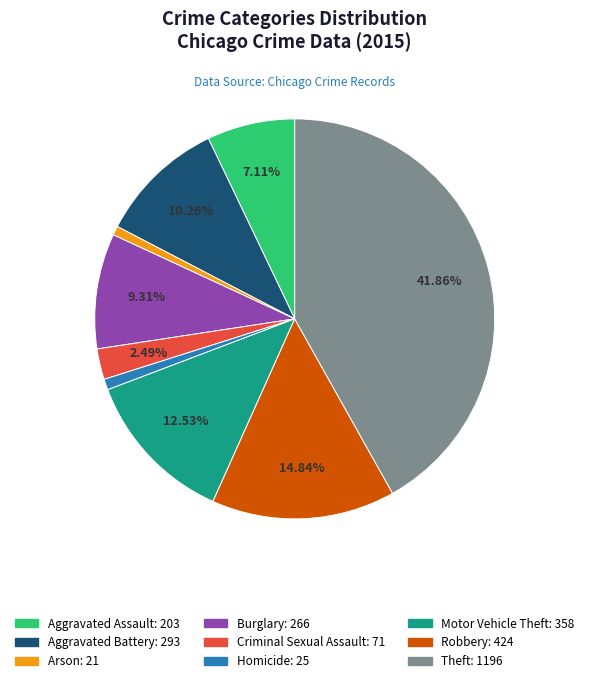

Approximately how many times larger is the value at Theft compared to Homicide?

47.8